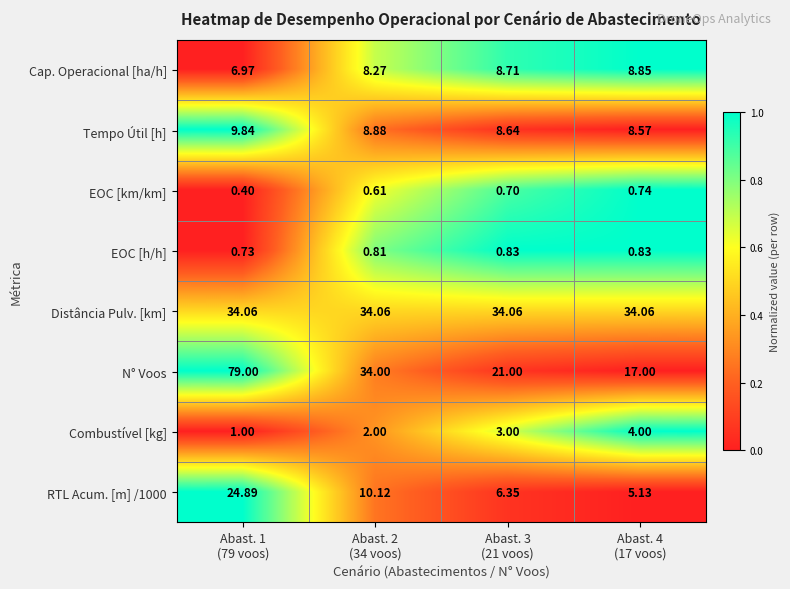

Which series has the largest total across all categories?

N° Voos